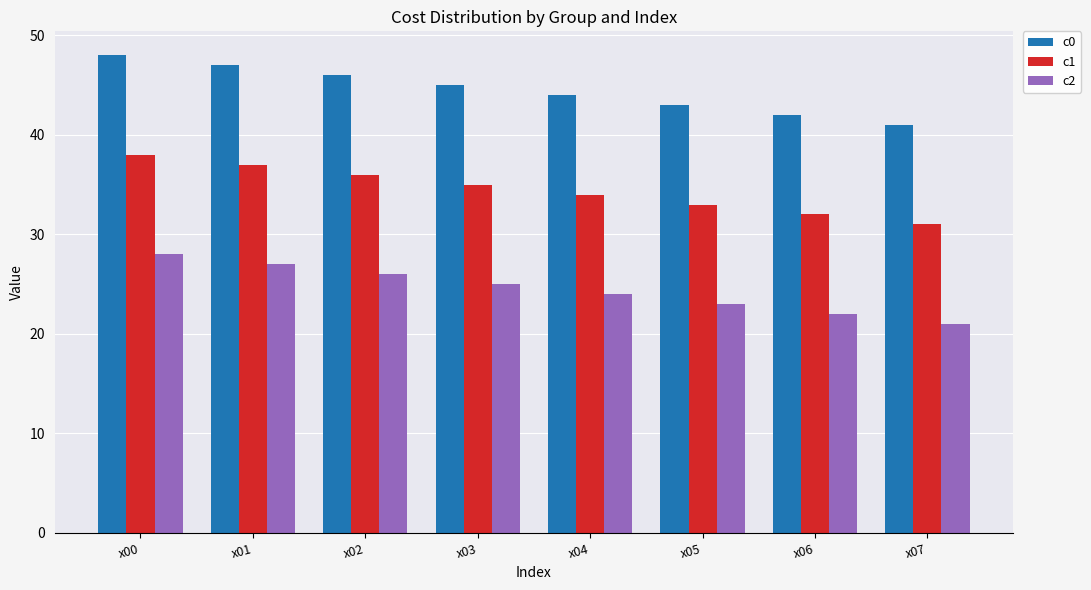

Rank the series by their maximum value, from lowest to highest.

c2, c1, c0